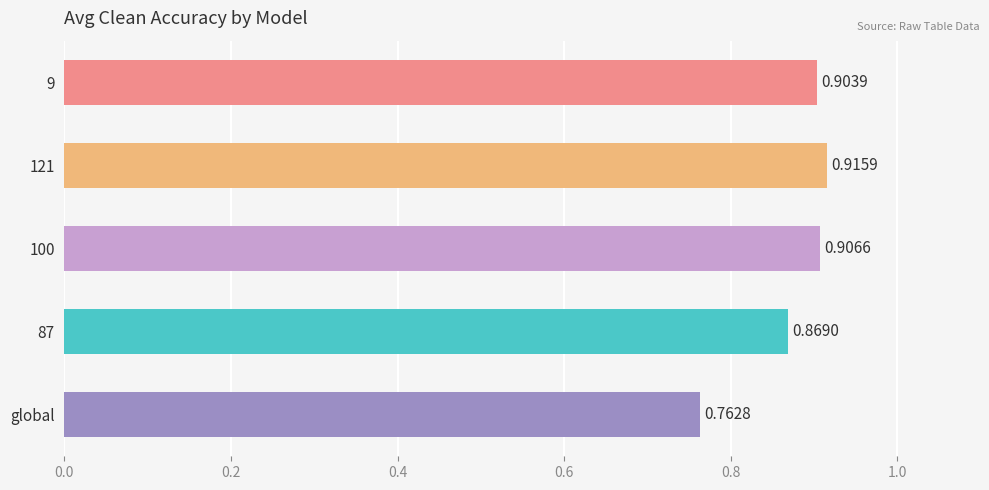

How many series are shown in this chart?

1